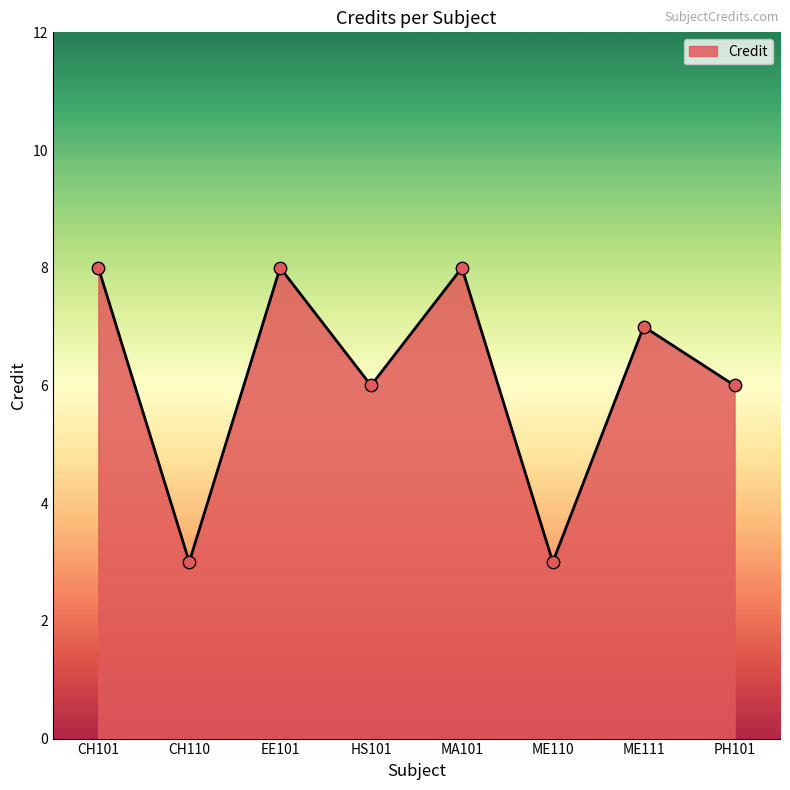

What is the change in value from HS101 to ME111?

+1